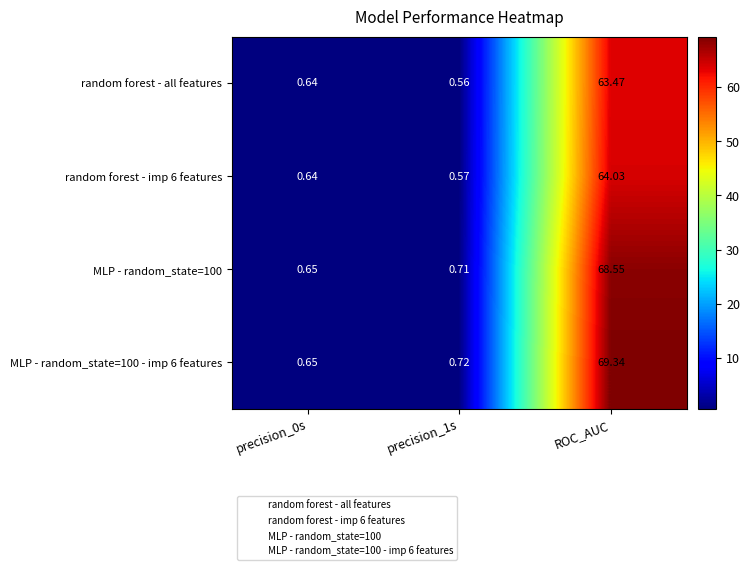

Which series has the largest total across all categories?

MLP - random_state=100 - imp 6 features